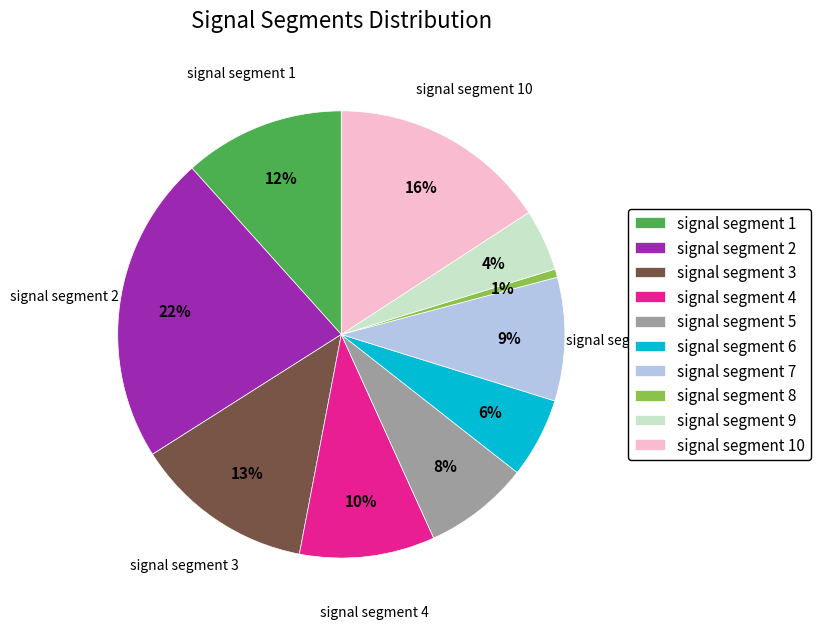

What percentage is the signal segment 8 slice, to the nearest percent?

1%